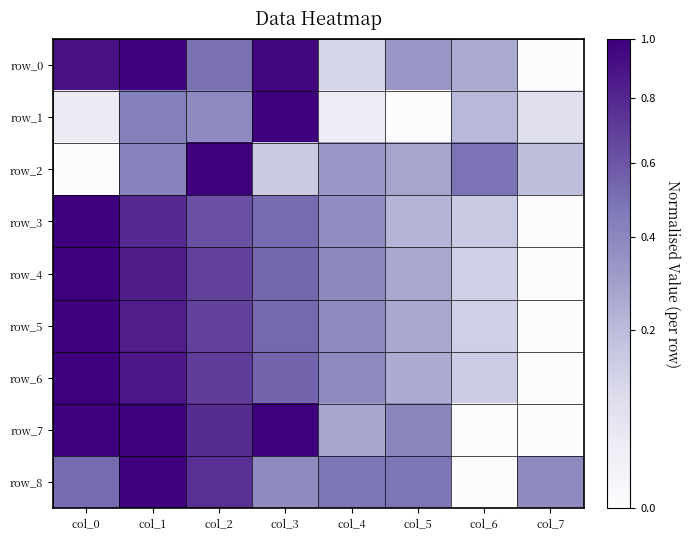

The value of row_3 at col_6 is 0.0. True or false?

False